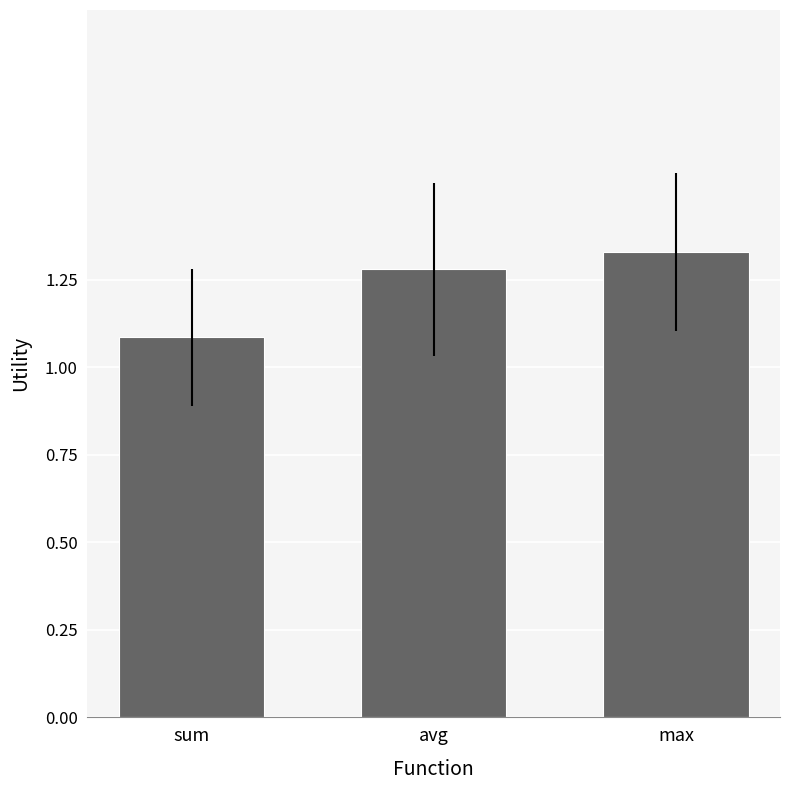

List the labels in order of value, smallest first.

sum, avg, max